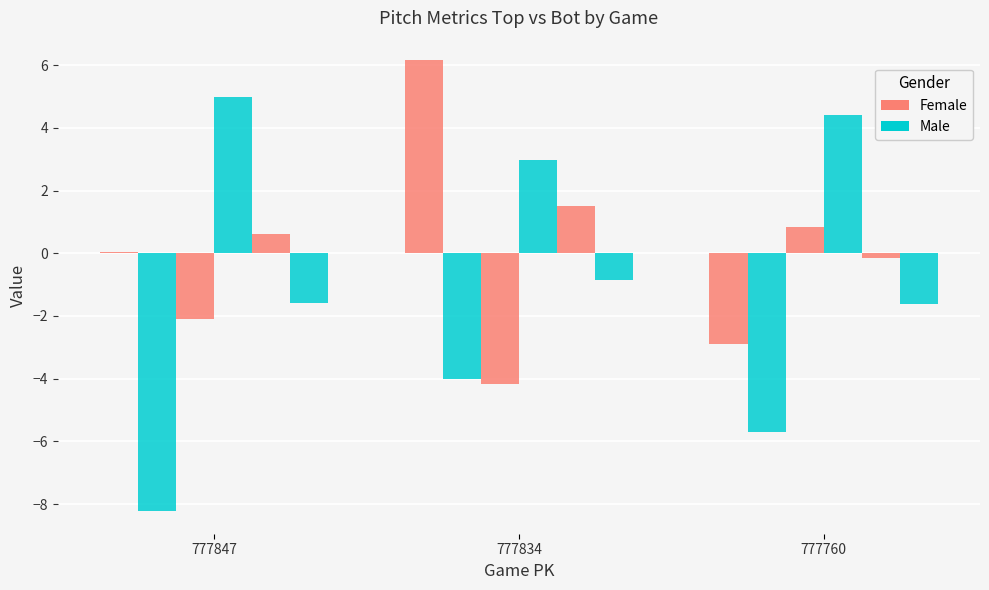

Count the number of categories in the chart.

3